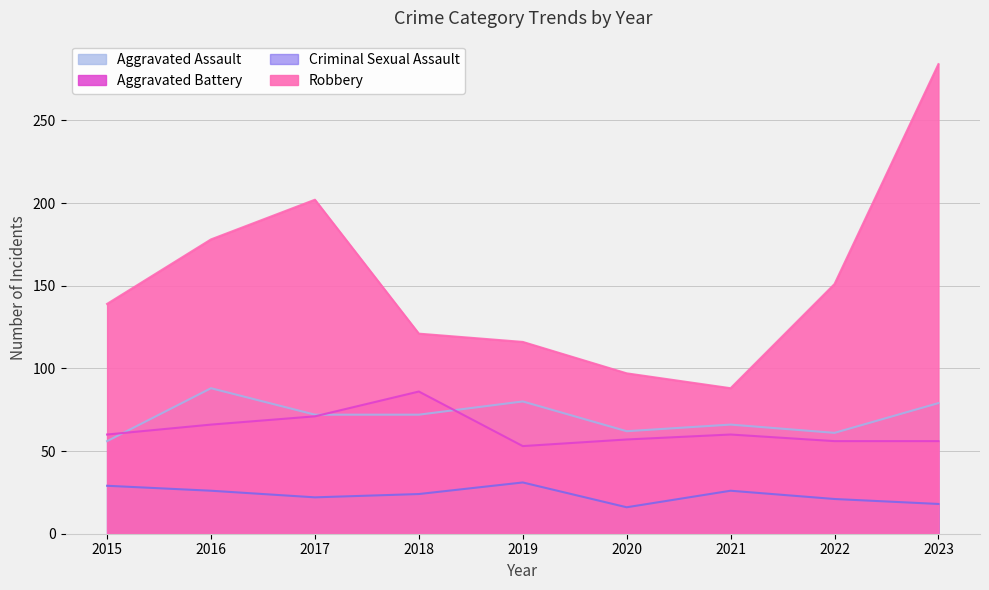

Rank the categories by Robbery value from lowest to highest.

2021, 2020, 2019, 2018, 2015, 2022, 2016, 2017, 2023